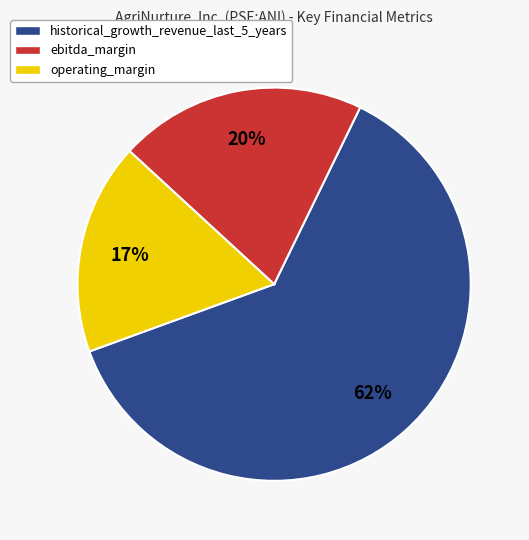

Rank the categories by value from lowest to highest.

operating_margin, ebitda_margin, historical_growth_revenue_last_5_years